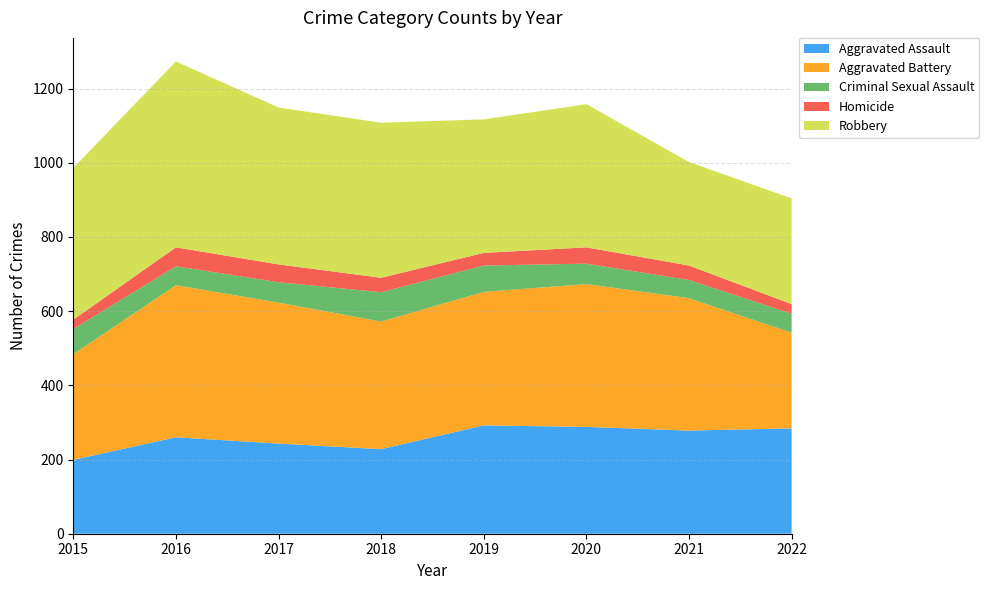

Reading left to right, list all the values displayed in this chart.

Aggravated Assault: 199	260	243	228	292	288	278	284
Aggravated Battery: 285	410	380	344	360	385	357	258
Criminal Sexual Assault: 68	51	55	79	71	55	49	51
Homicide: 25	51	48	39	34	44	39	26
Robbery: 409	501	423	418	360	386	279	285